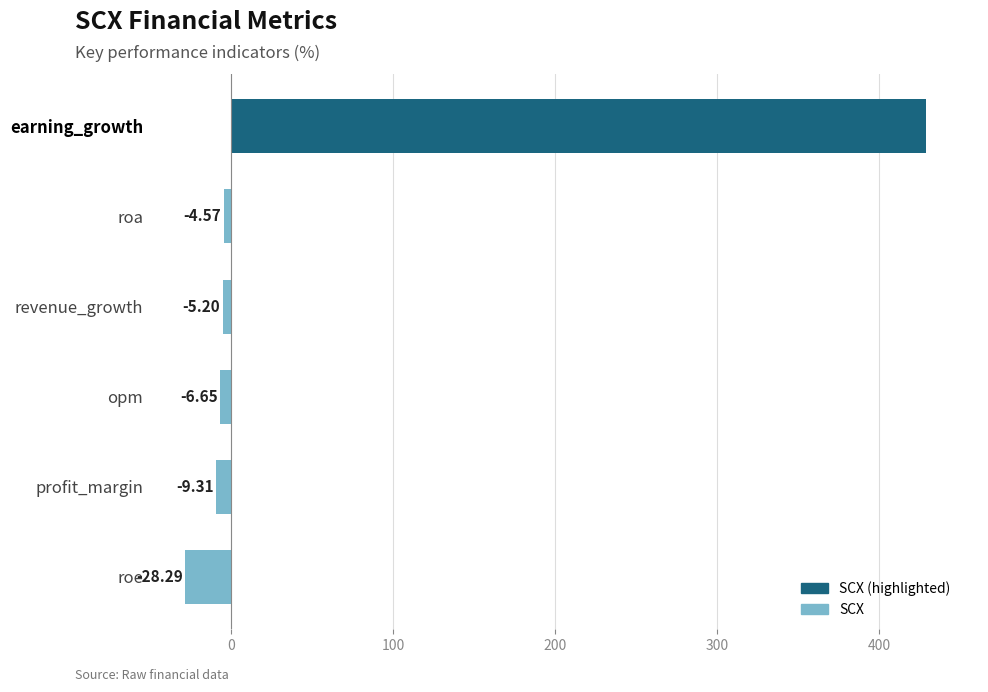

At which label is the value closest to 200?

roa